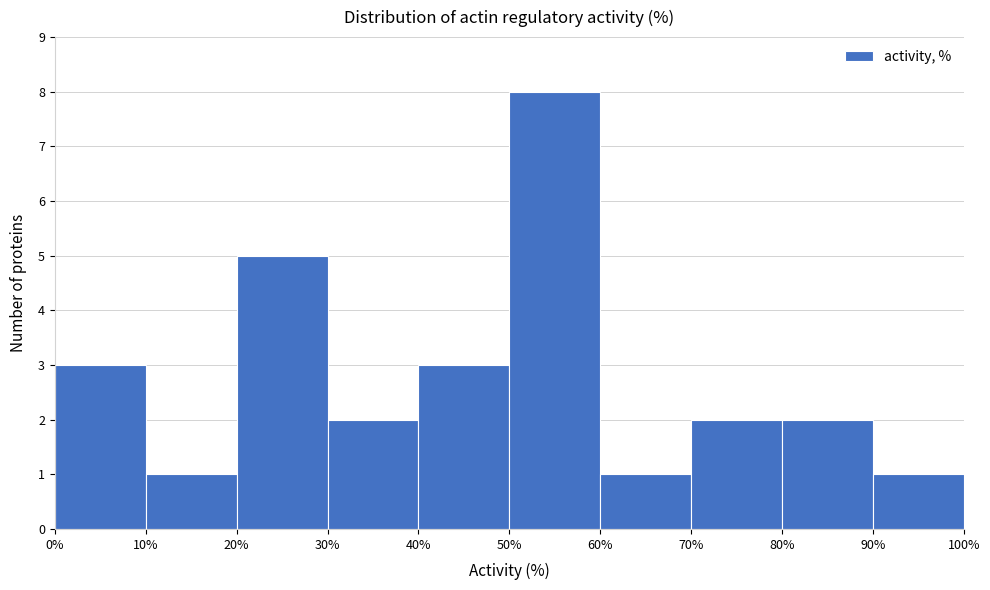

Reading left to right, list every bar in this chart as the range it spans on the x-axis followed by its height. The values are not printed on the chart, so give them approximately, as read against the axis.

0% to 10%: 3
10% to 20%: 1
20% to 30%: 5
30% to 40%: 2
40% to 50%: 3
50% to 60%: 8
60% to 70%: 1
70% to 80%: 2
80% to 90%: 2
90% to 100%: 1